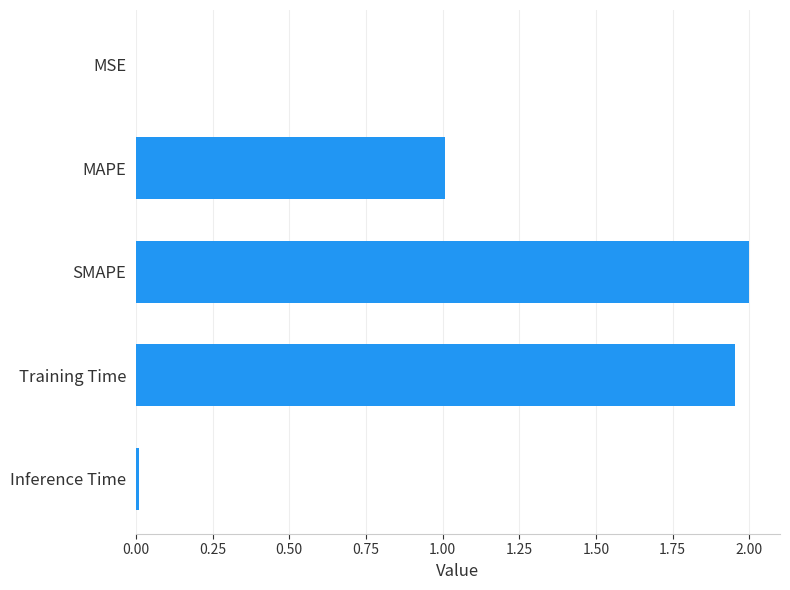

Between MSE and MAPE, which is larger?

MAPE